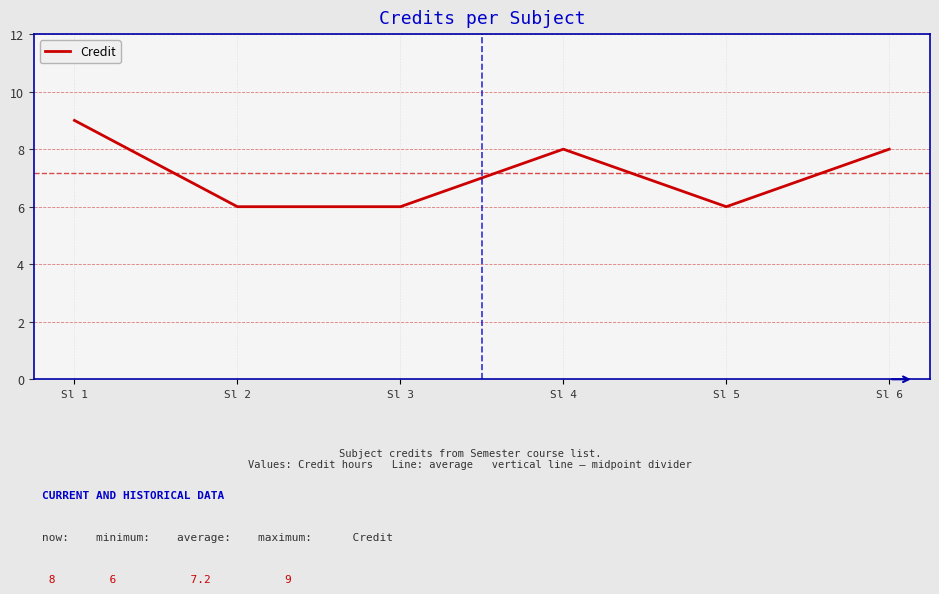

What is the greatest value displayed?

9